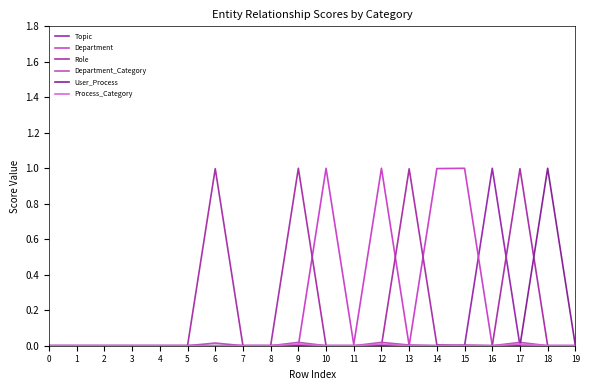

What is the difference between the Department values at 0 and 15?

1.0